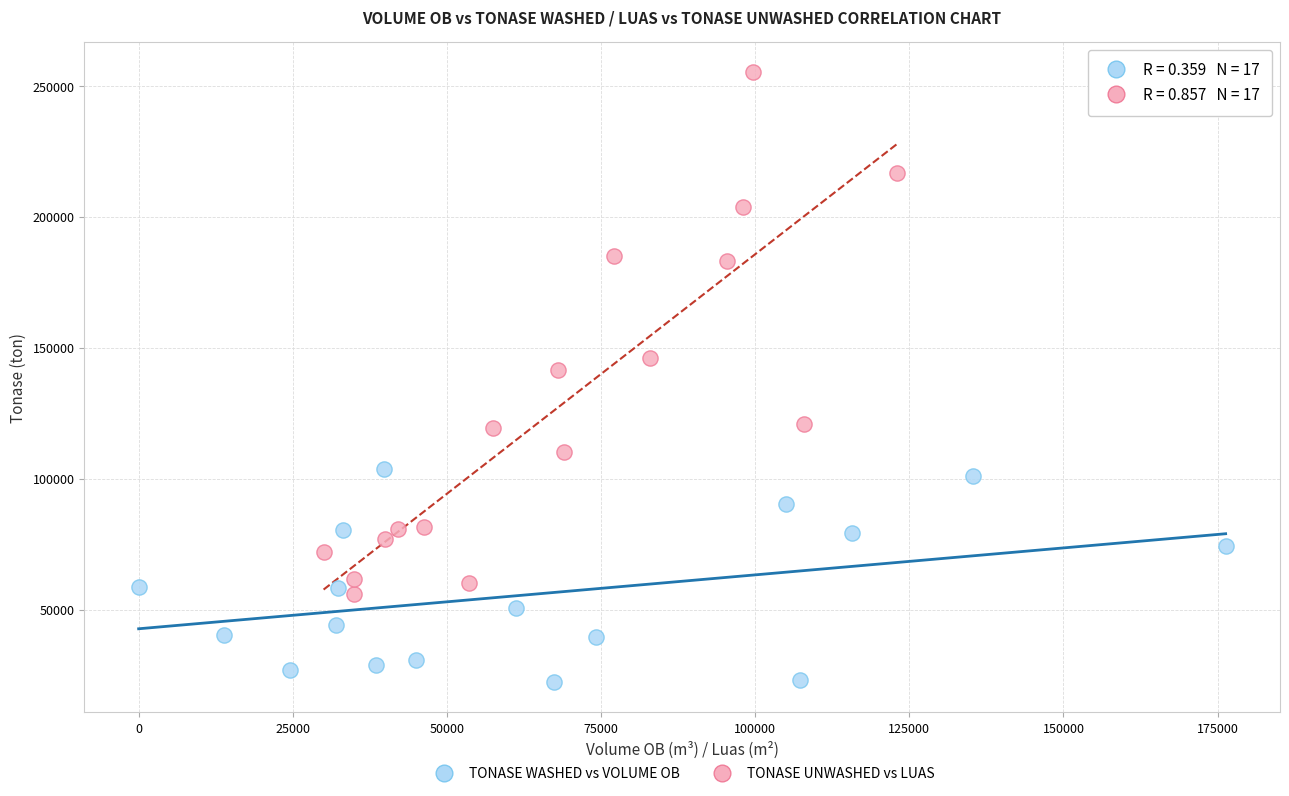

Which series has the largest Y range (max minus min)?

TONASE UNWASHED vs LUAS